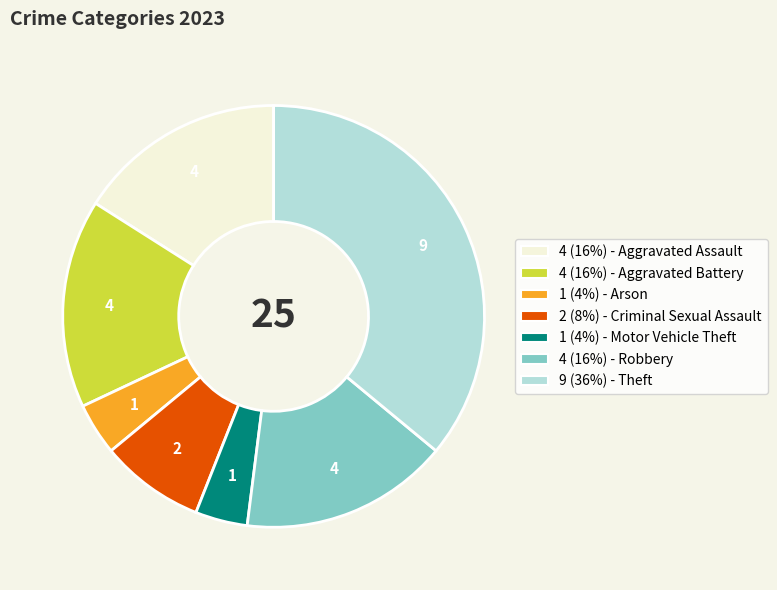

Does any single category account for the majority?

No